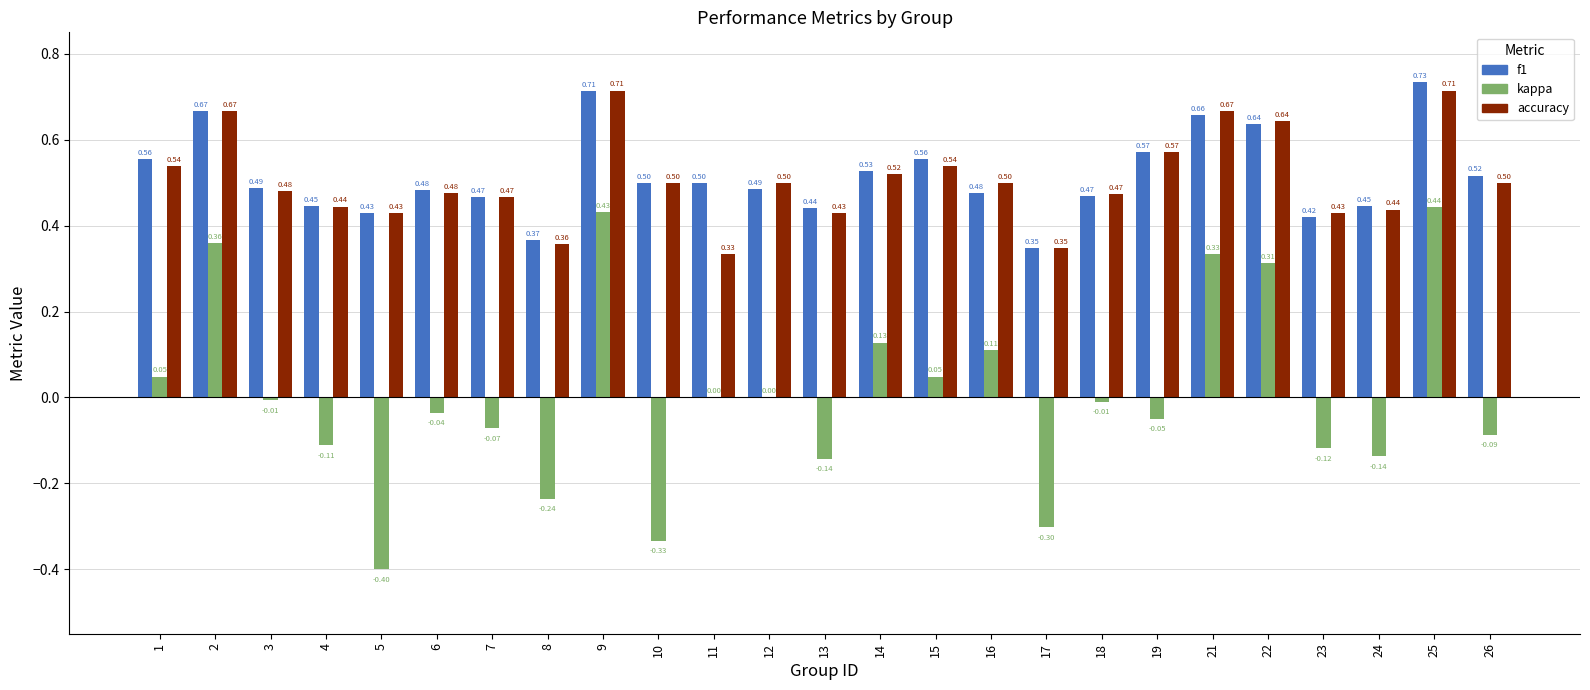

At which category is the sum across all series the highest?

25